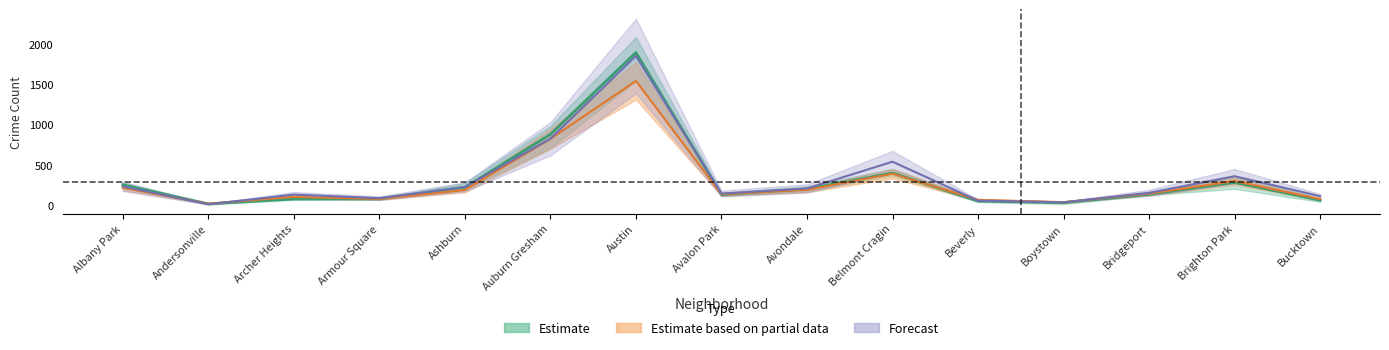

Reading right to left, extract all data points from this chart.

2023: 111.0	359.0	153.0	35.0	56.0	539.0	207.0	144.0	1851.0	824.0	226.0	87.0	131.0	11.0	233.0
2017: 60.6	282.8	134.2	31.4	51.0	398.8	200.2	131.4	1894.0	877.8	221.6	77.2	76.6	16.4	252.0
2016: 75.0	299.0	143.0	37.0	66.0	390.0	190.0	136.0	1541.0	822.0	188.0	77.0	102.0	18.0	216.0